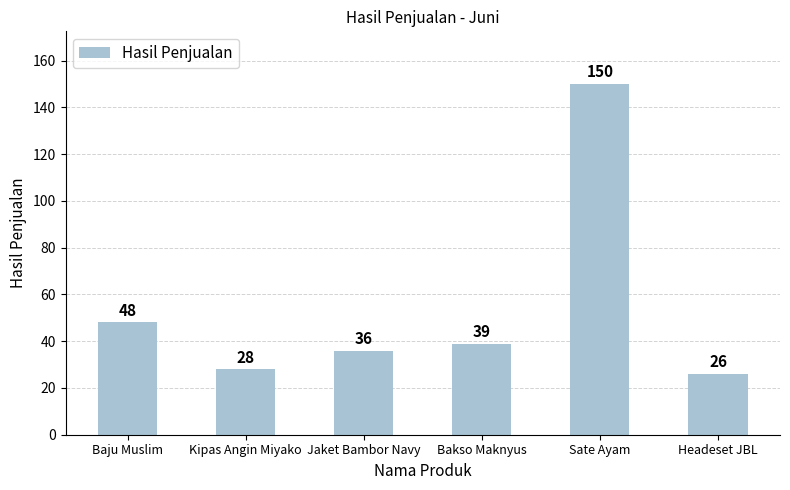

What is the sum of the values at Bakso Maknyus and Kipas Angin Miyako?

67